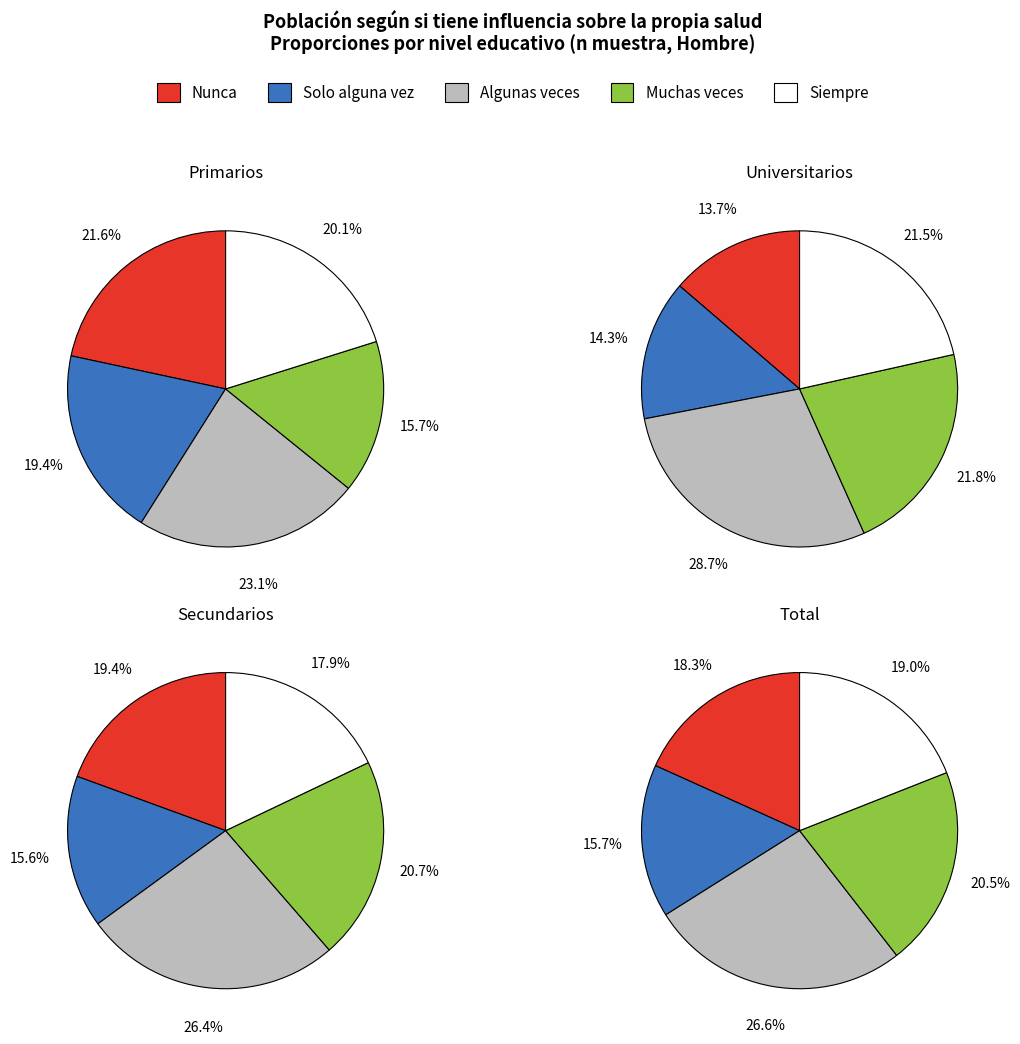

Between Muchas veces and Algunas veces, which is larger?

Algunas veces